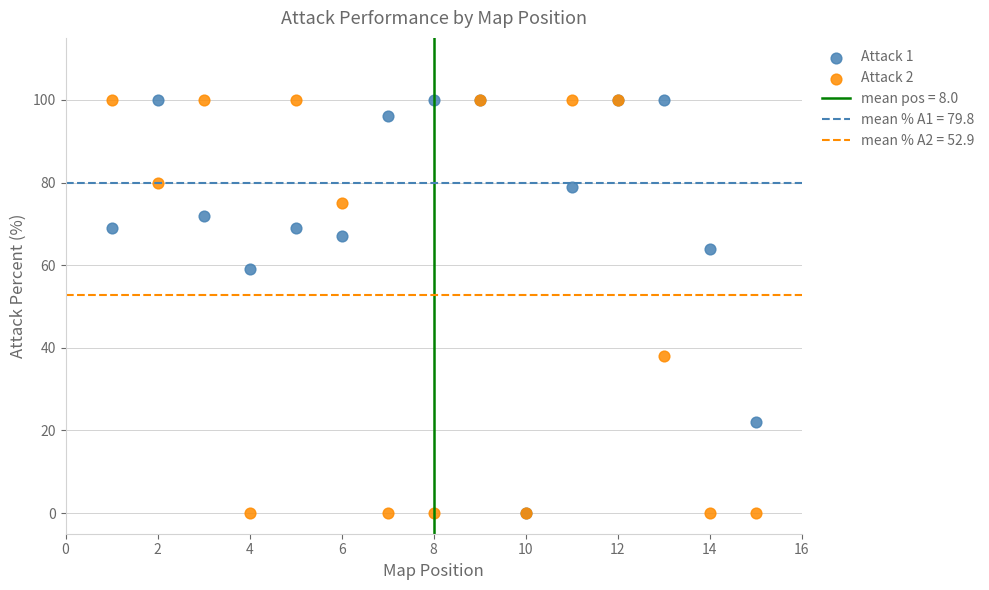

Across all series, what Y value is closest to 50?

59